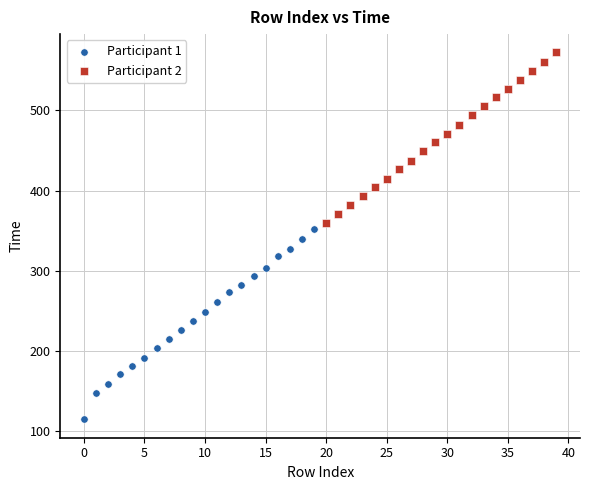

Which series has the widest spread of Y values?

Participant 1